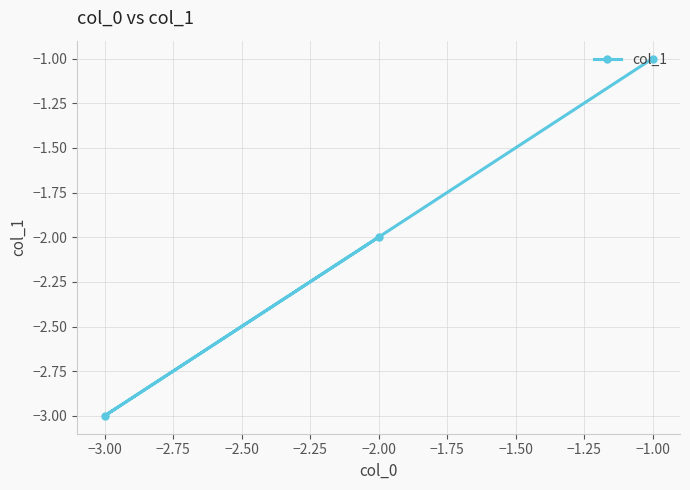

Between −1.00 and −3.00, which is larger?

−1.00